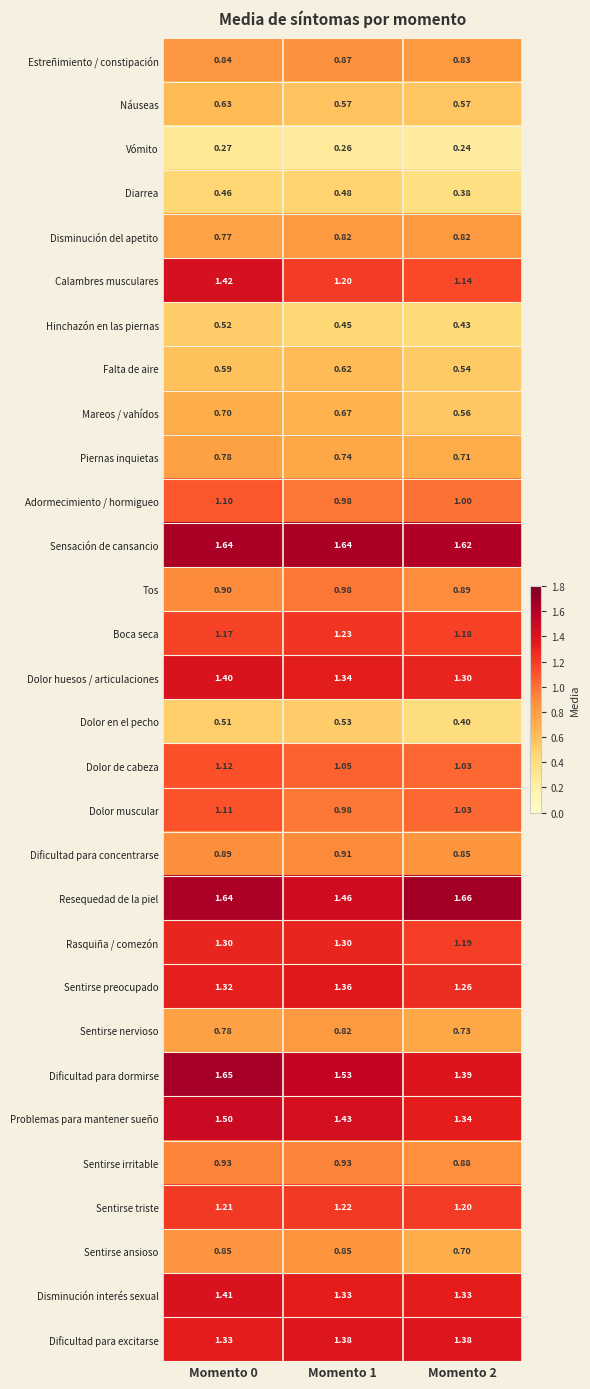

Between Momento 1 and Momento 2, which series saw the biggest shift?

Resequedad de la piel